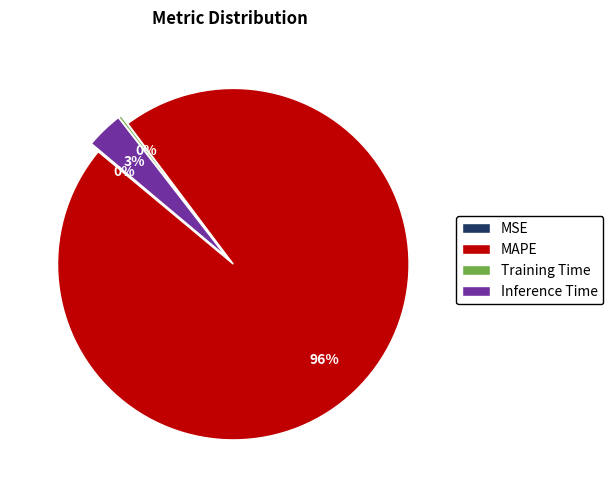

How much of the chart is everything except Training Time?

99.8%